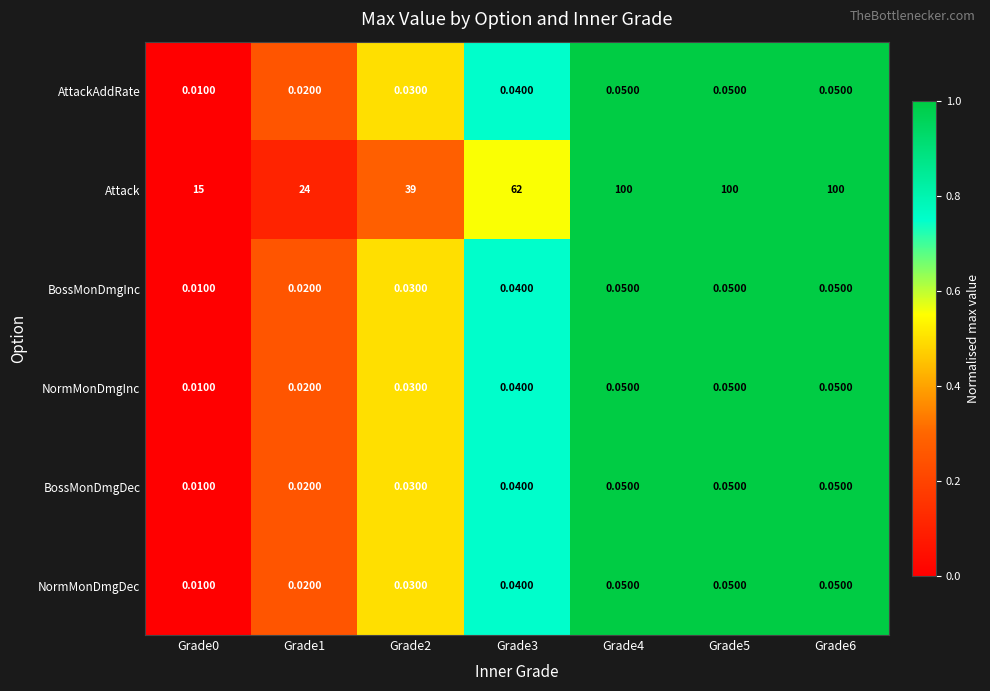

Which series has the widest spread of values?

Attack